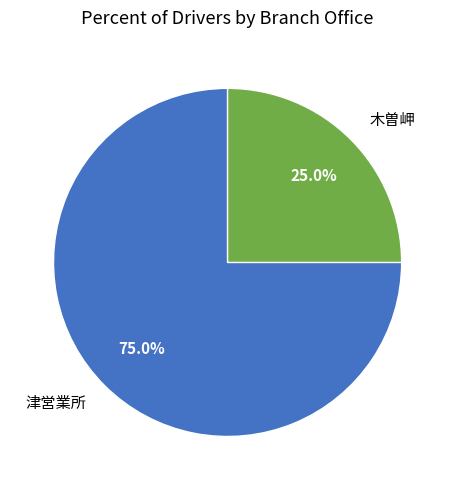

Combined, what portion of the pie is 津営業所 and 木曽岬?

100.0%